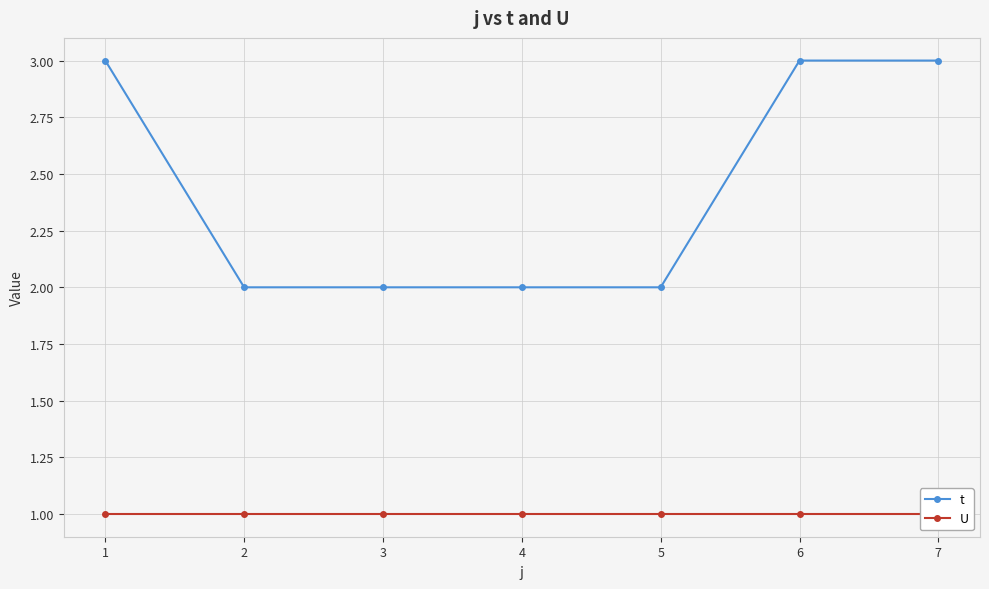

True or false: t and U cross at least once.

False